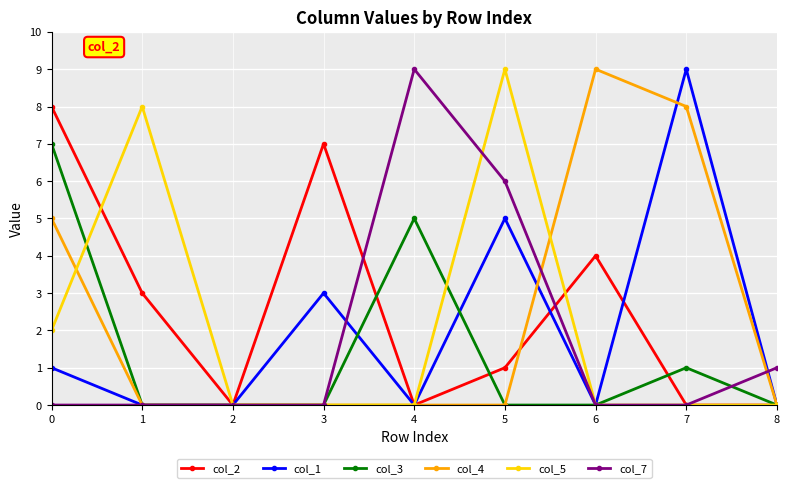

The col_1 series shows 5 at 3. True or false?

False